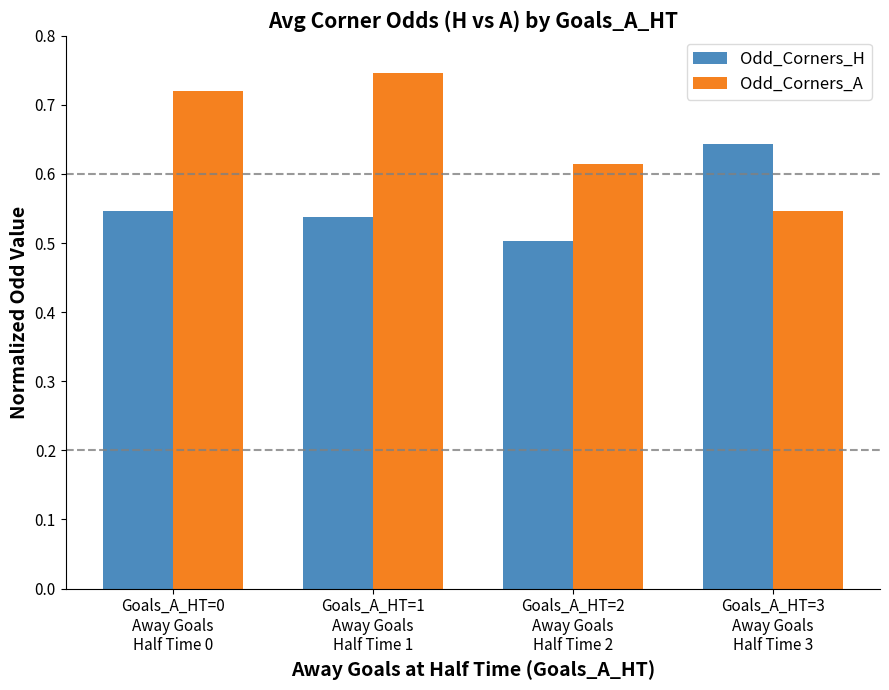

The Odd_Corners_H series shows 0.5 at Goals_A_HT=2
Away Goals
Half Time 2. True or false?

True